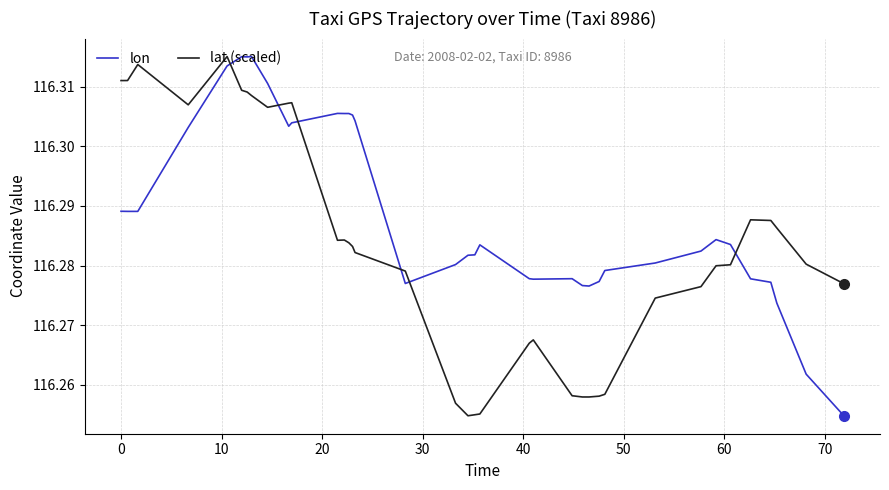

At 26, list the series in order from largest to smallest.

lon, lat (scaled)